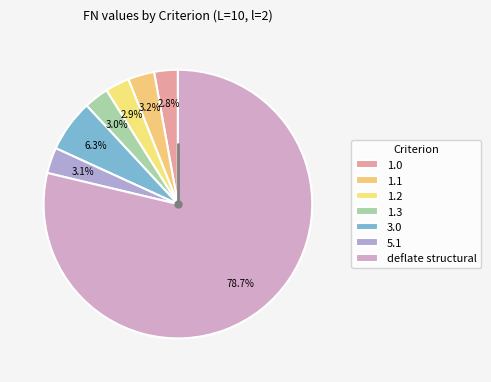

Which has a higher value, 5.1 or 1.0?

5.1